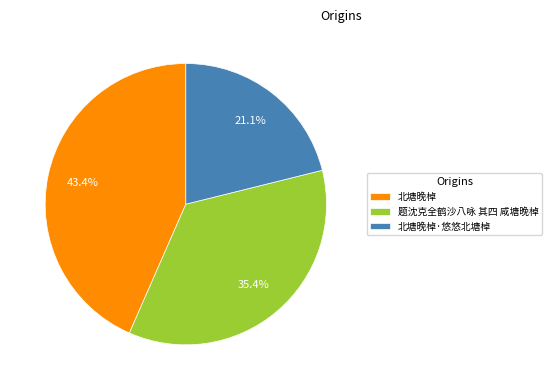

To the nearest percent, what is the average slice percentage?

33%